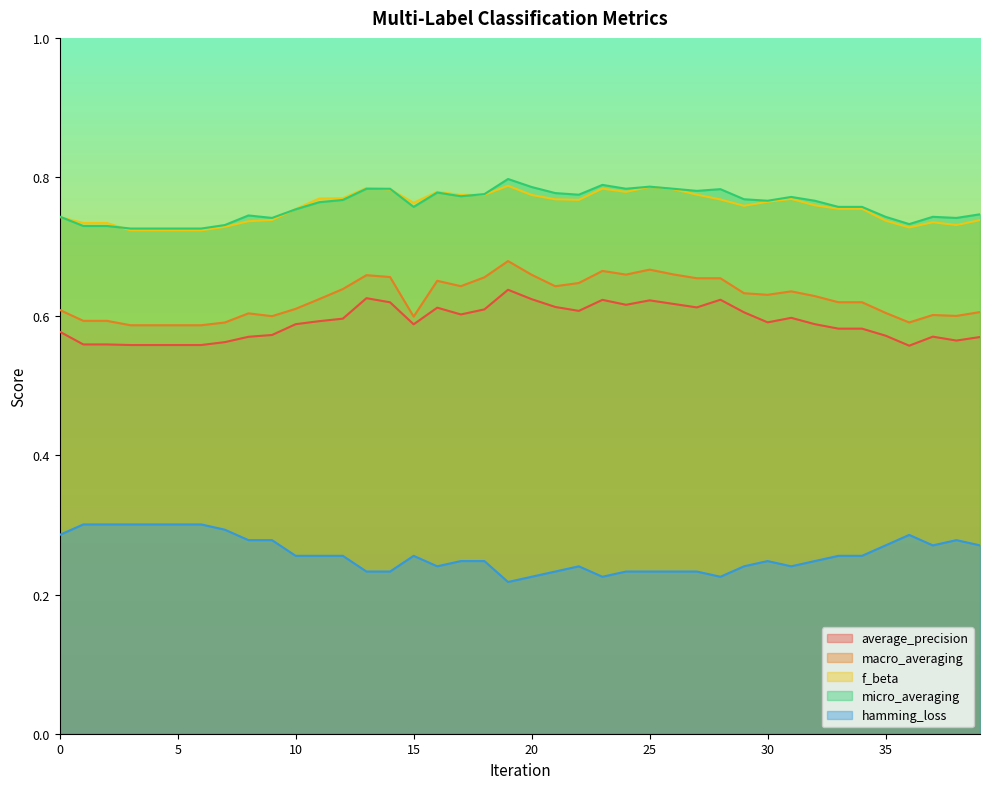

In hamming_loss, how many points are lower than both neighbors (excluding endpoints)?

6